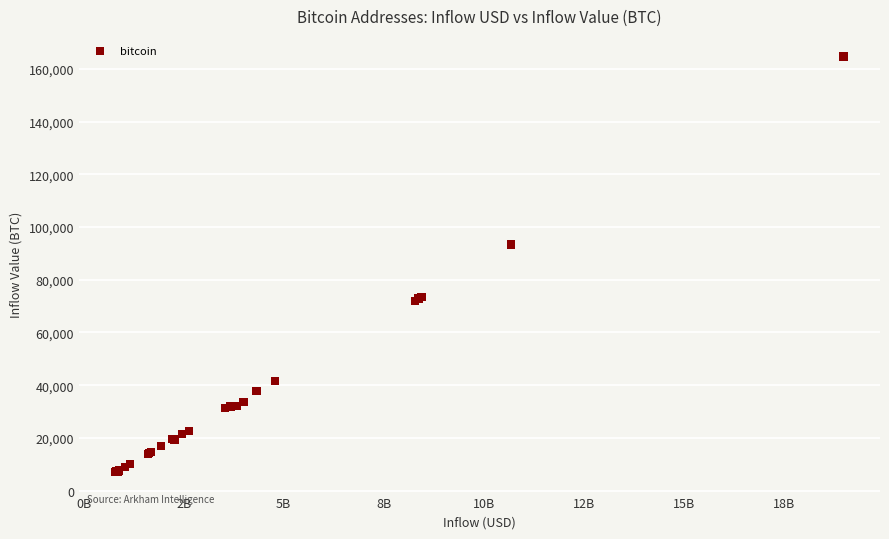

What Y value in the scatter plot is closest to 85886?

93344.7